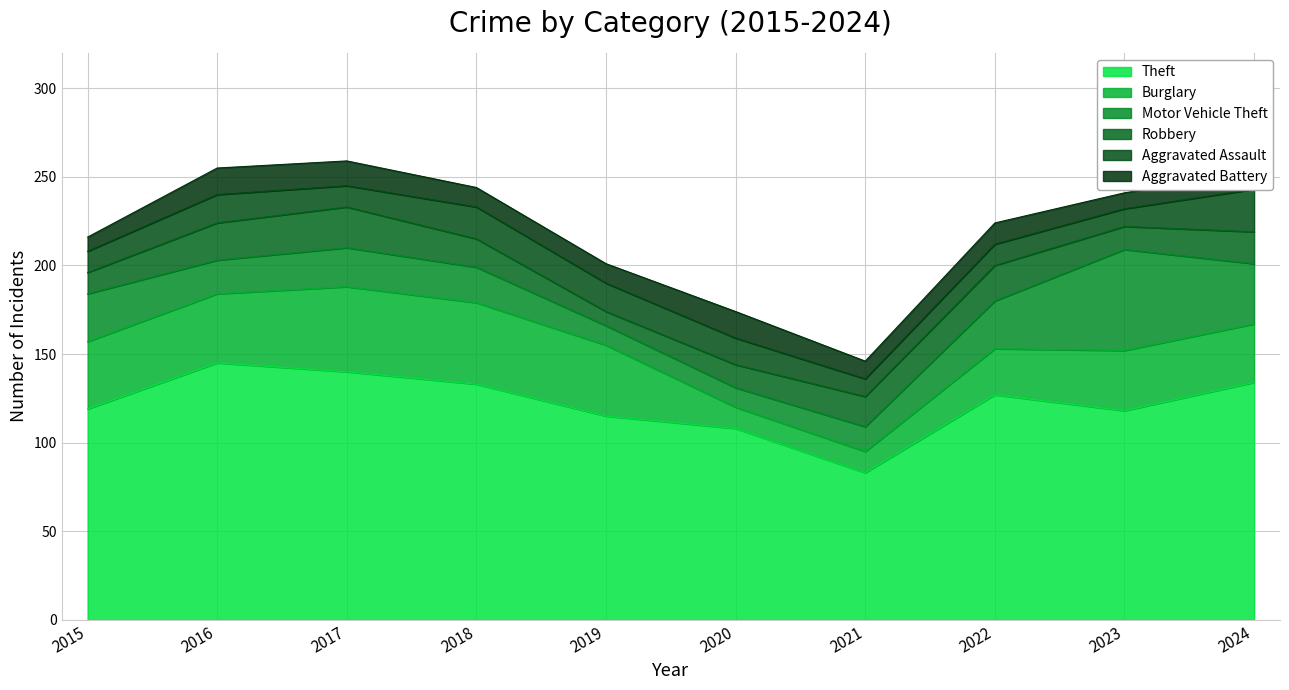

After their last crossing, which series has the higher values: Burglary or Aggravated Battery?

Burglary